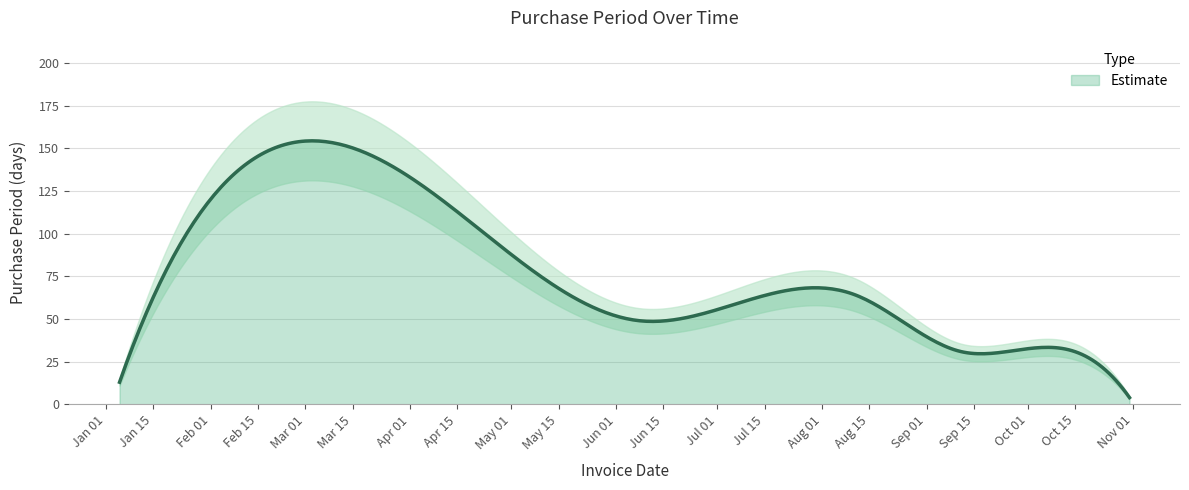

Where is the data nearest to the value 54?

2017-06-08